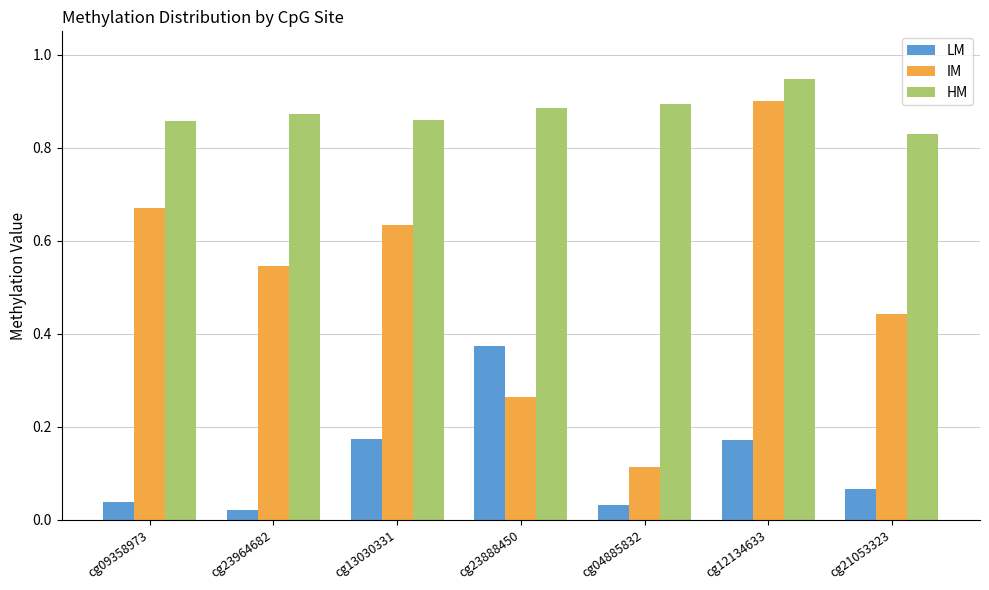

At cg09358973, list the series in order from largest to smallest.

HM, IM, LM